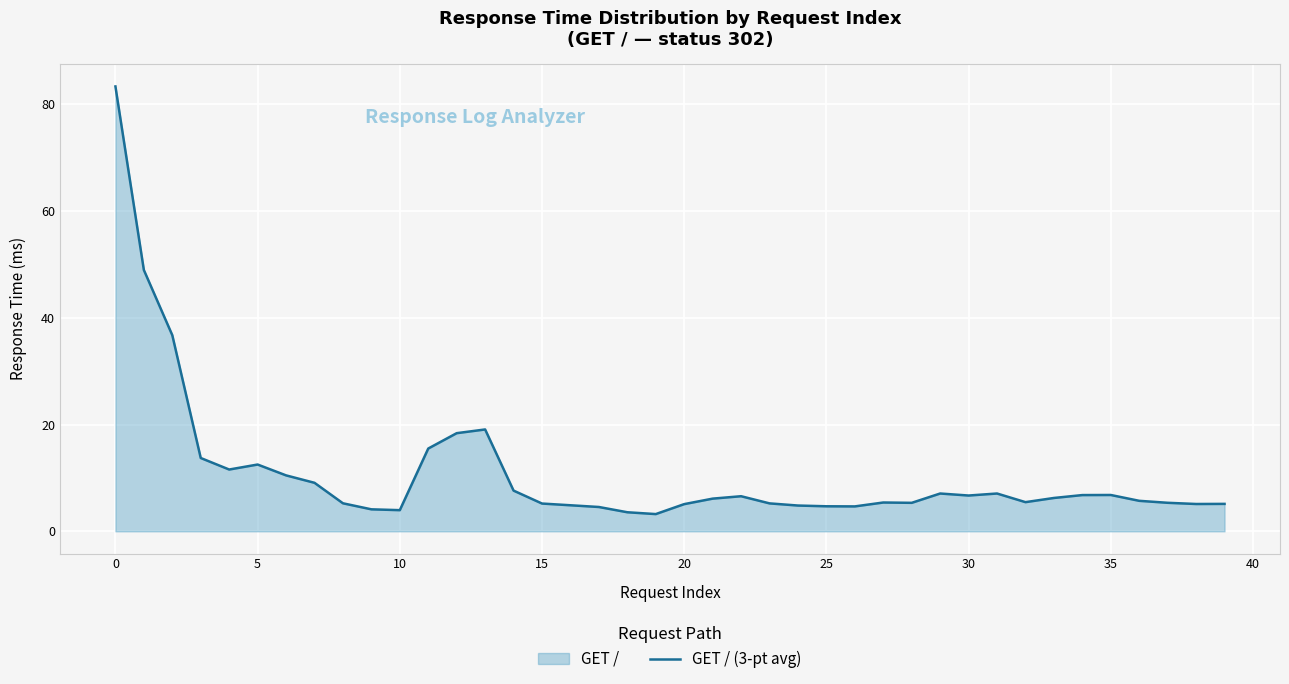

What is the minimum value shown in the chart?

3.2